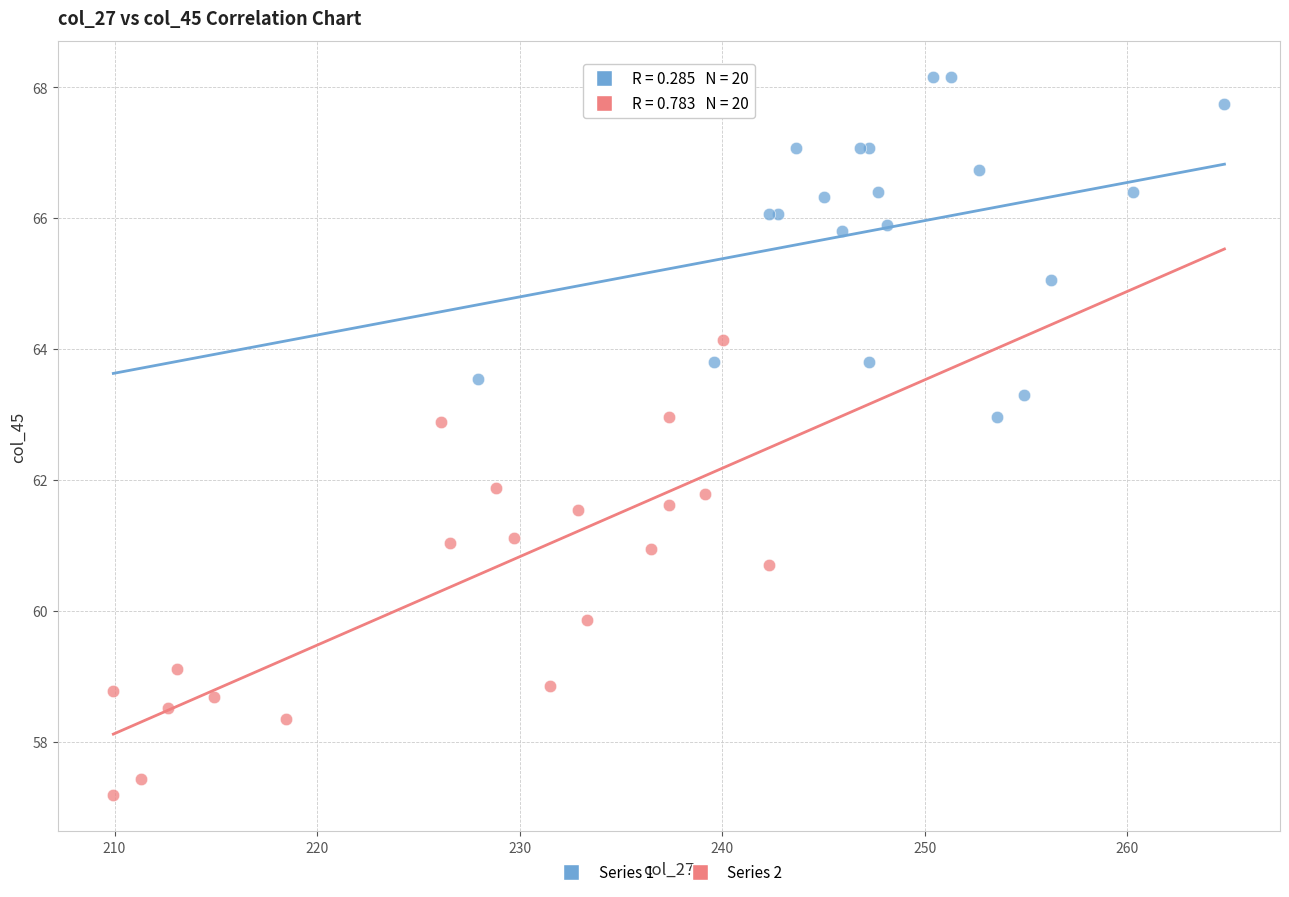

Which series has the largest Y range (max minus min)?

Series 2